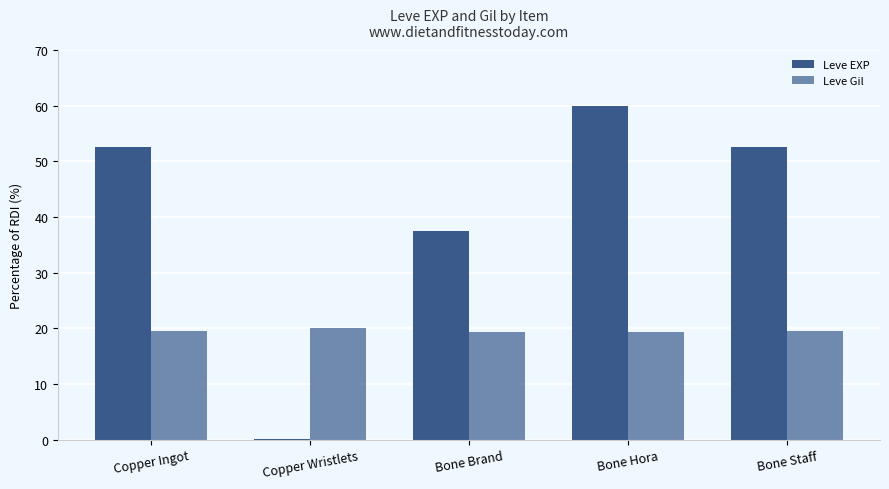

At which category is the sum across all series the highest?

Bone Hora